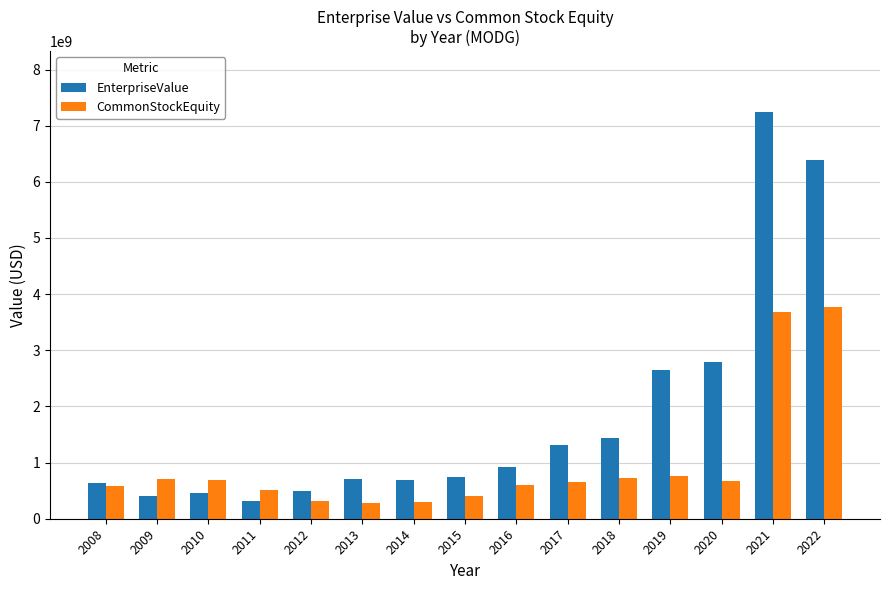

What value does the CommonStockEquity series have at 2022?

3774300000.0